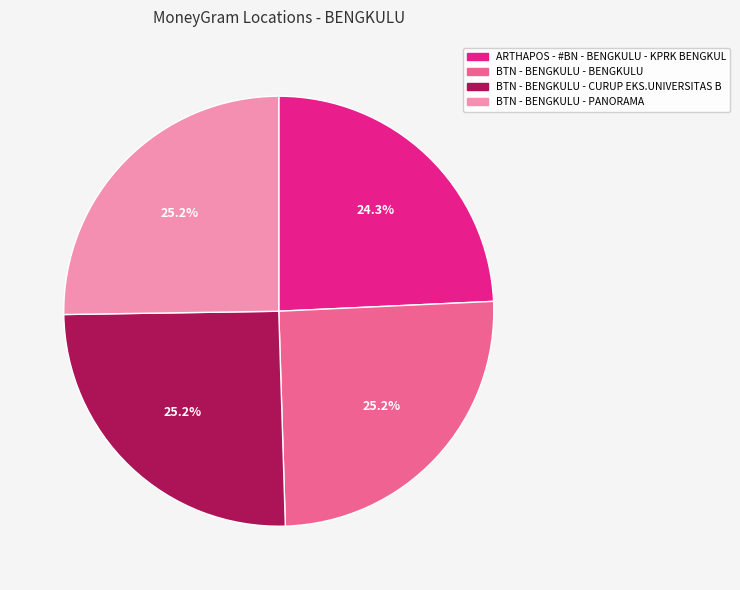

How many segments does this pie chart have?

4